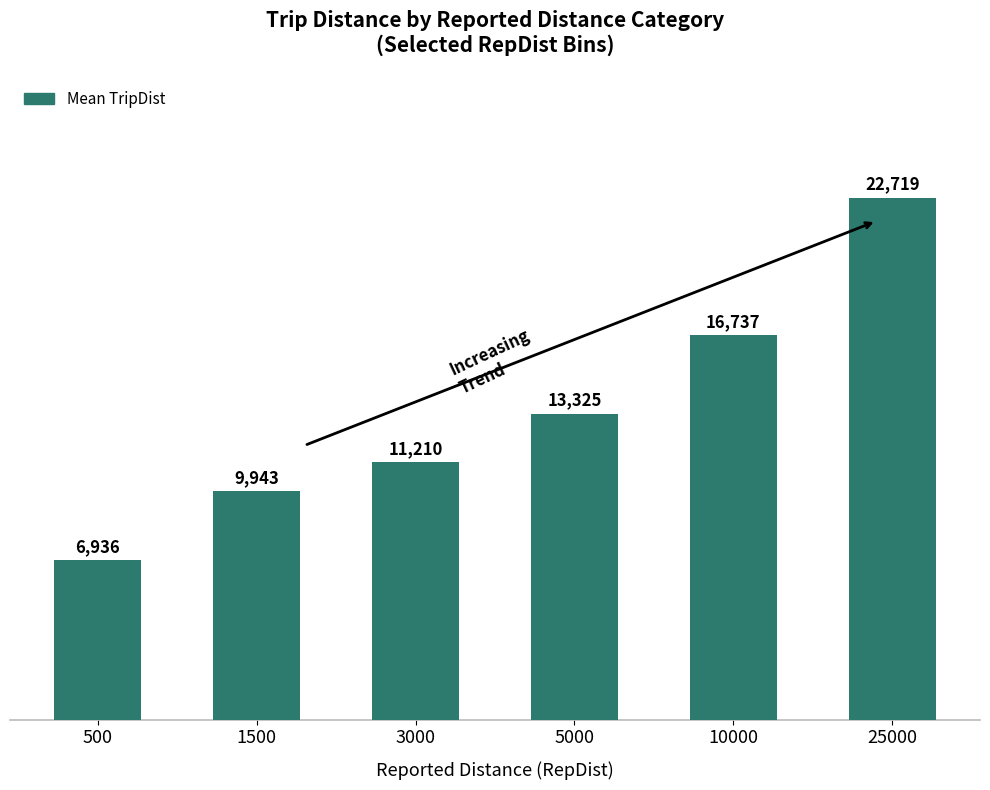

Reading left to right, extract all data points from this chart.

6936	9943	11210	13325	16737	22719